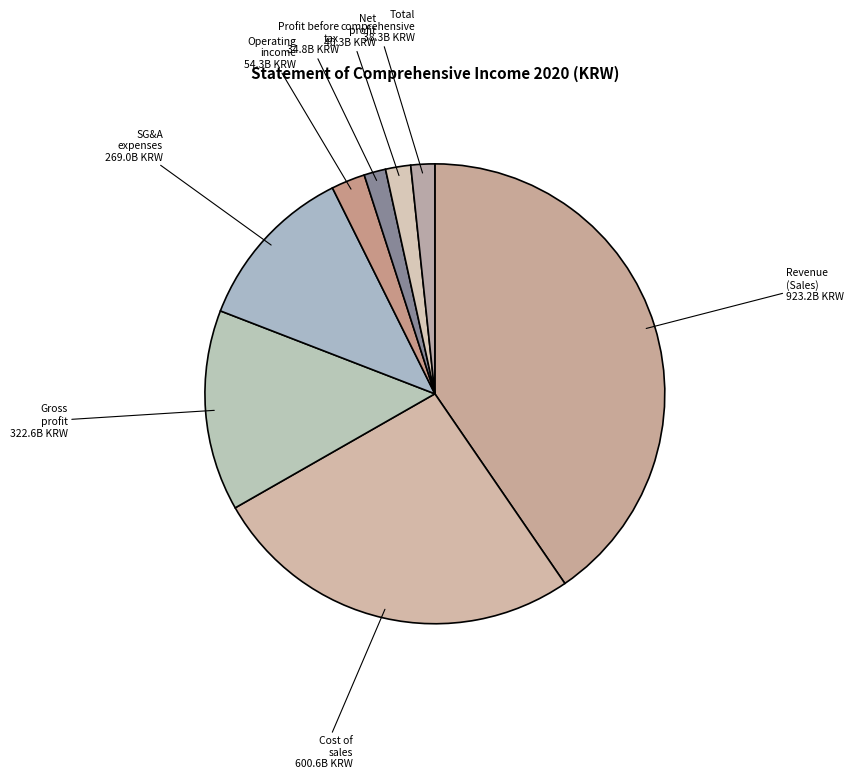

Which has a higher value, Net profit or Revenue (Sales)?

Revenue (Sales)